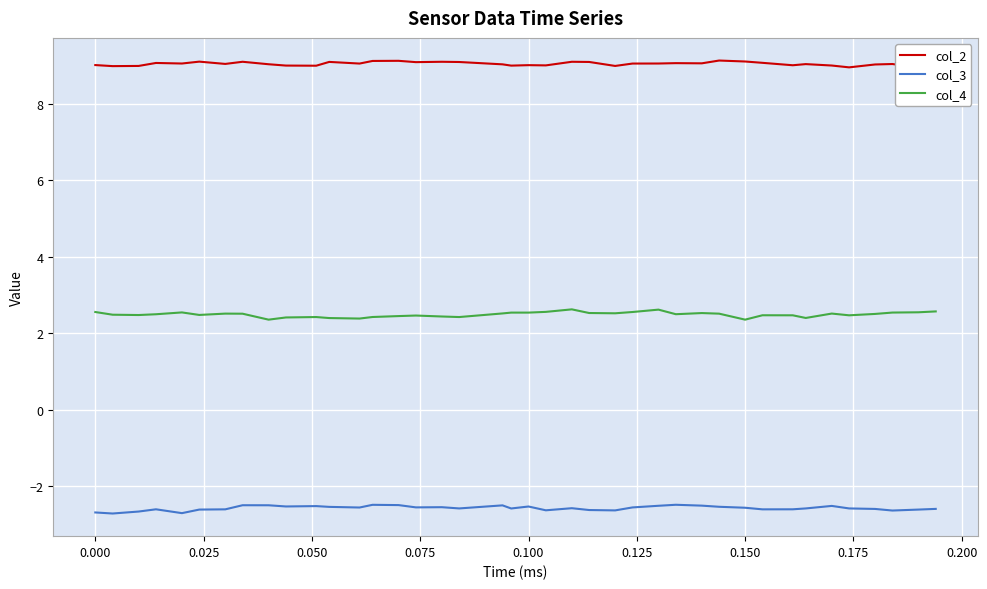

What is the minimum value shown in the chart?

-2.7